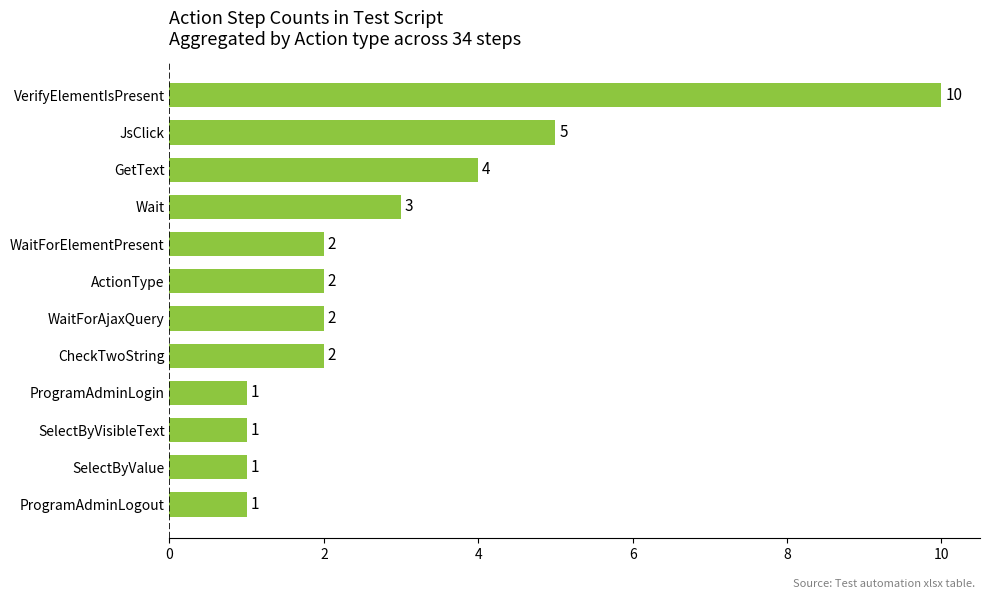

Does the chart contain stacked bars?

No